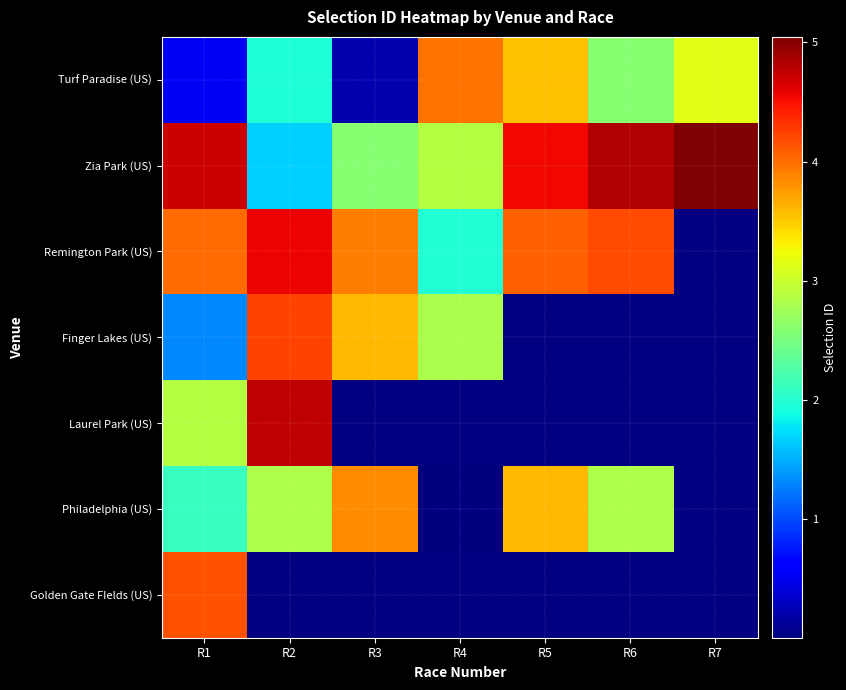

At how many categories does at least one series exceed 17070740?

7